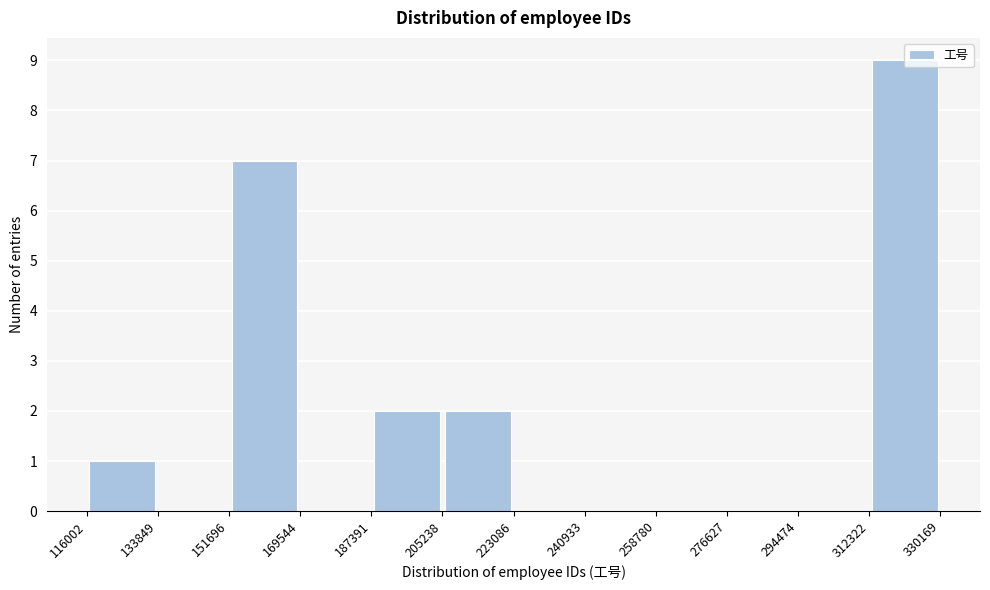

How tall is the bar that spans 312322 to 330169 on the x-axis? The values are not printed on the chart, so give them approximately, as read against the axis.

9